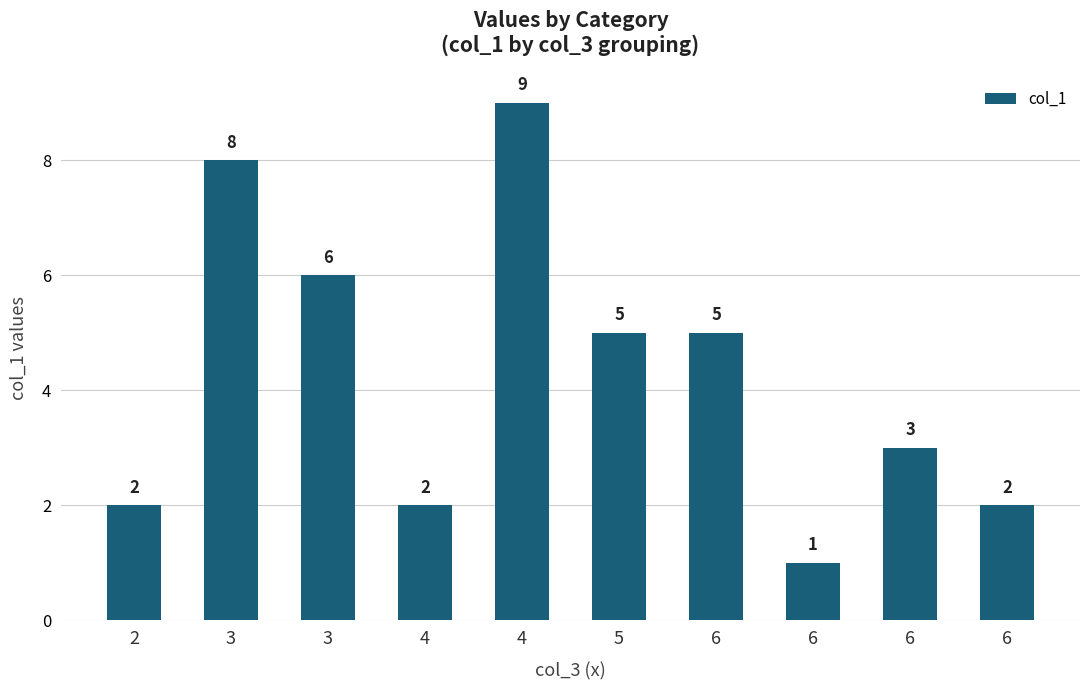

The chart shows a value of 5 at 6. True or false?

True